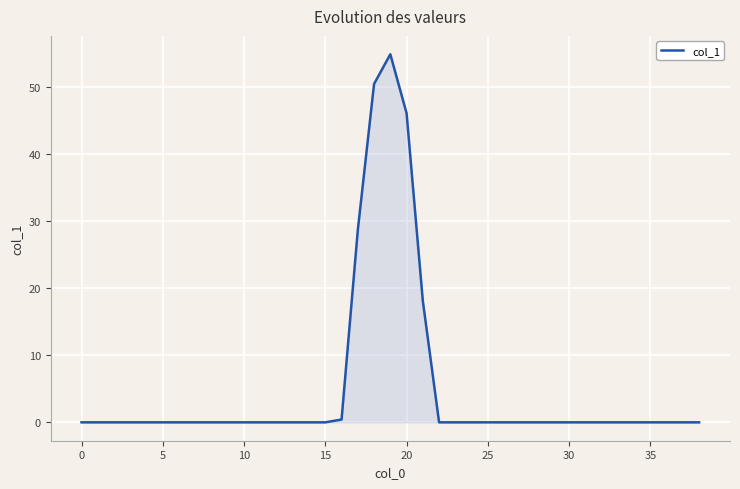

What is the sum of all values?

198.4